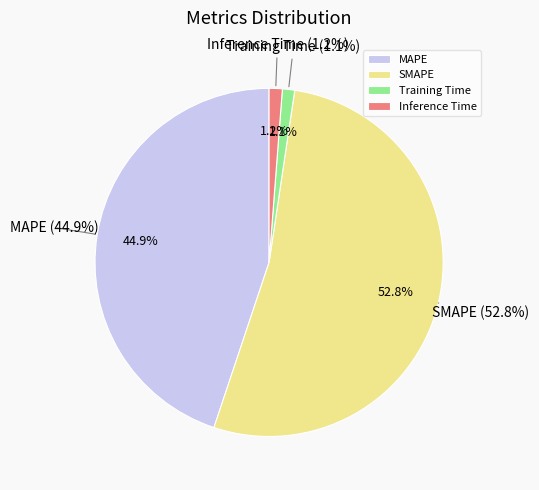

Is there any slice that represents more than half of the pie?

Yes